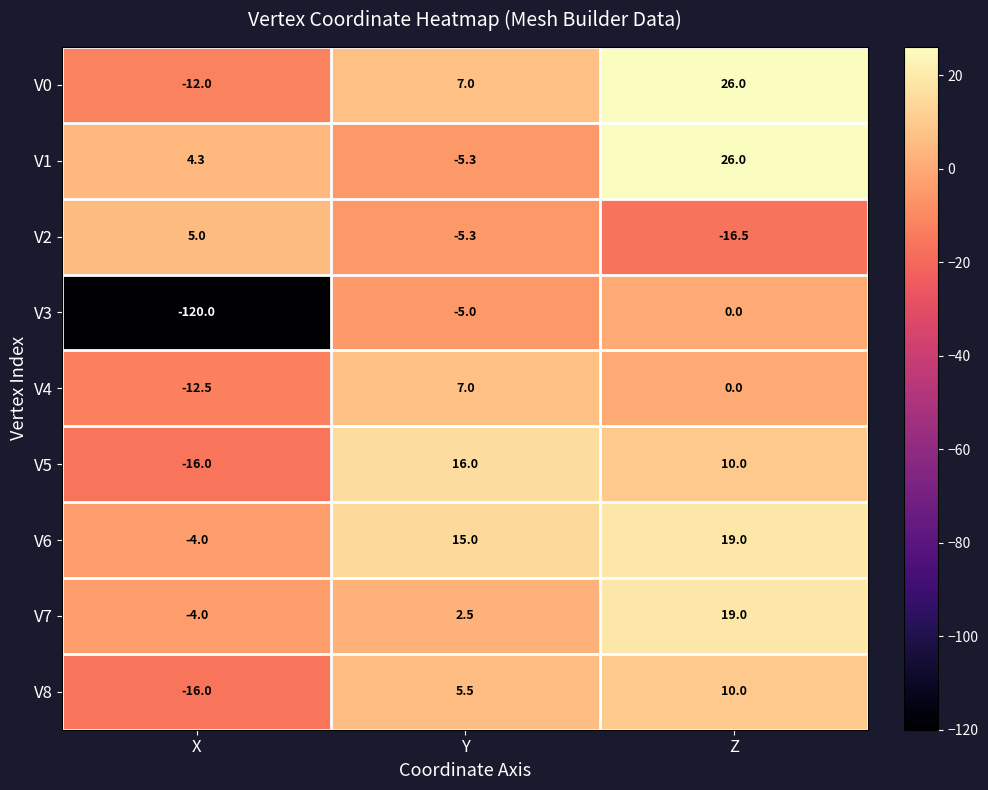

Count the number of categories in the chart.

3